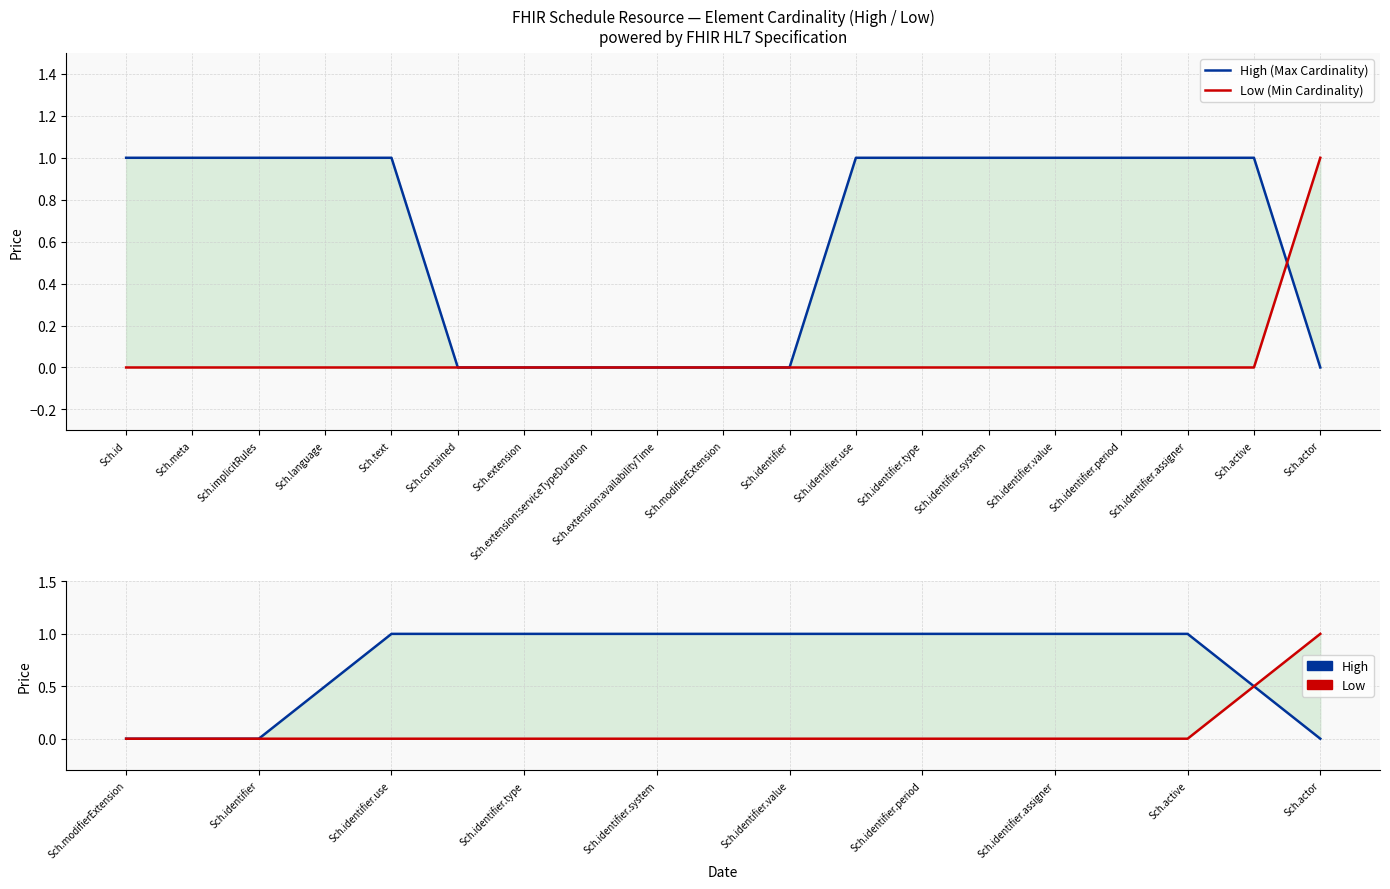

How many positive values does the Low (Min Cardinality) series have?

1